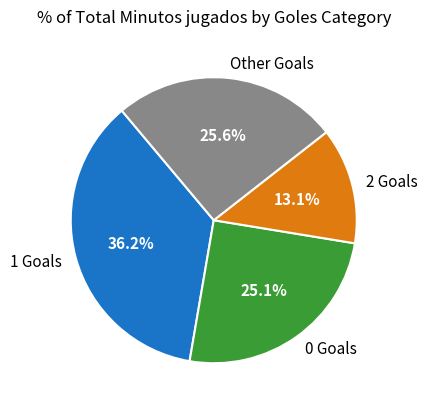

Which category has the biggest portion of the pie?

1 Goals